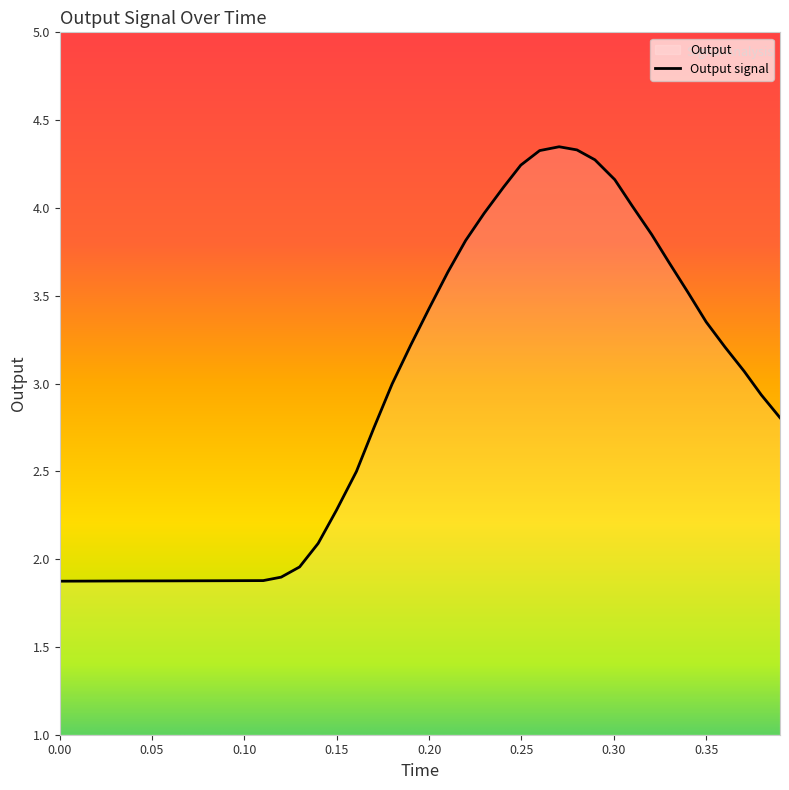

Approximately how many times larger is the value at 0.080069 compared to 0.089991?

1.0